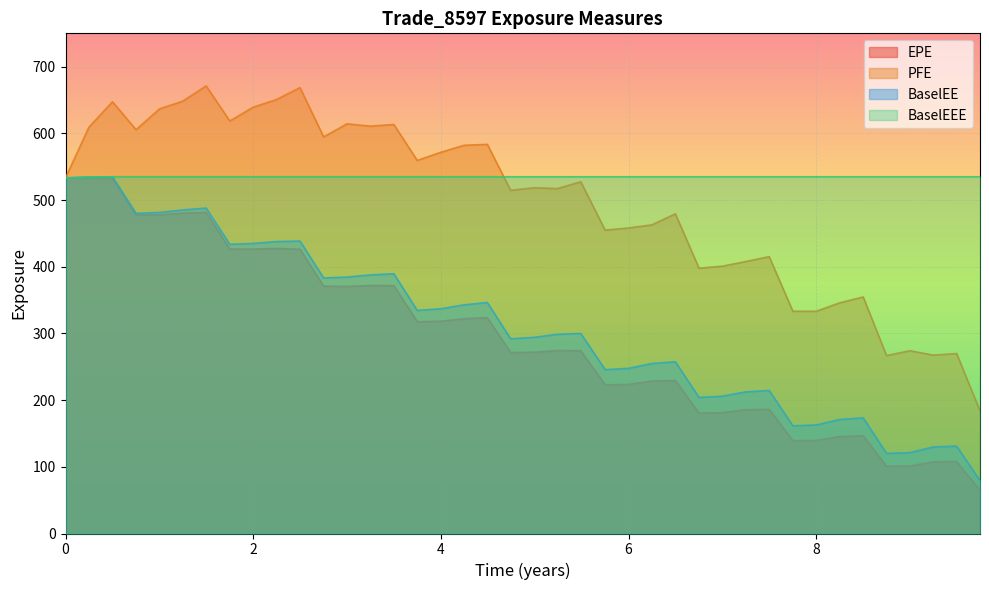

Which series has the largest total across all categories?

BaselEEE